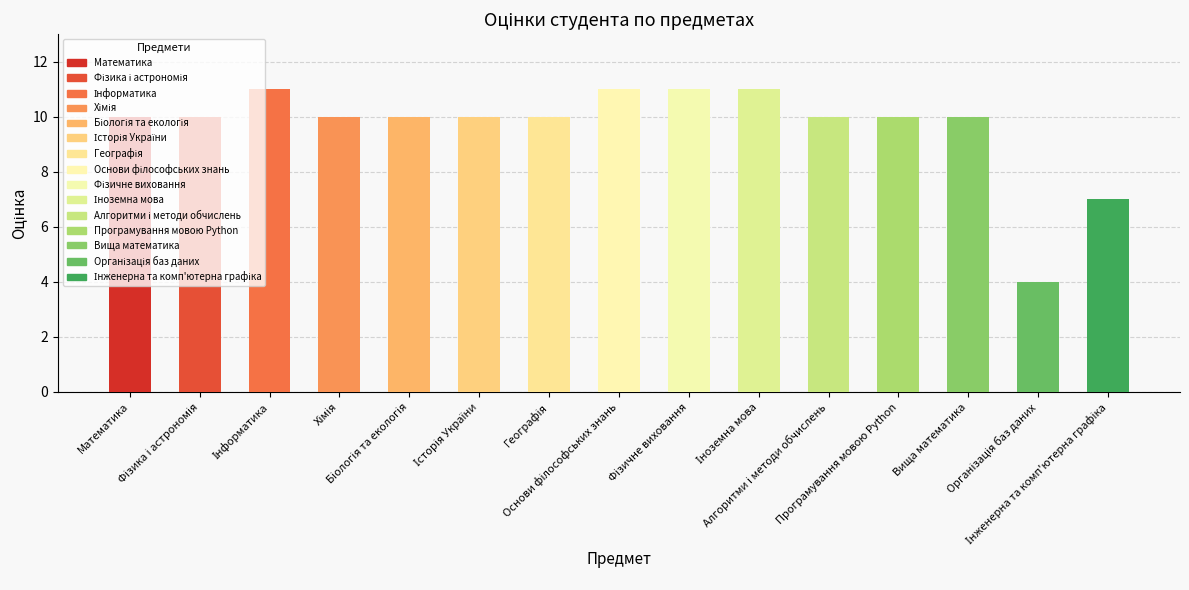

True or false: the data shows 16 at Вища математика.

False